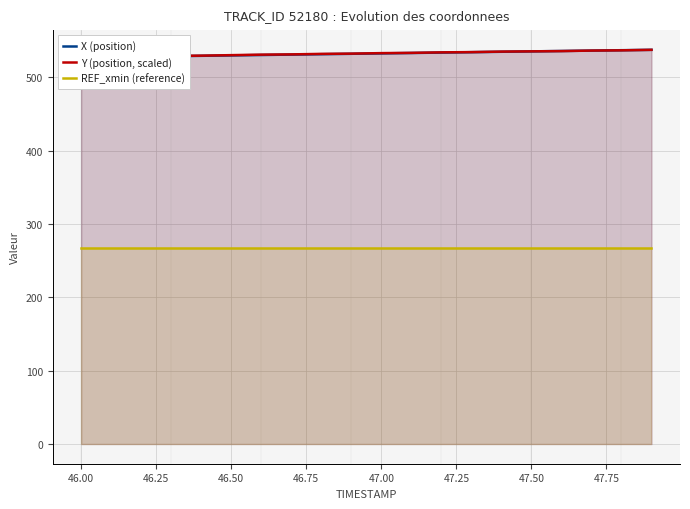

Is it true that Y (position, scaled) equals 528.3 at 46.25?

True